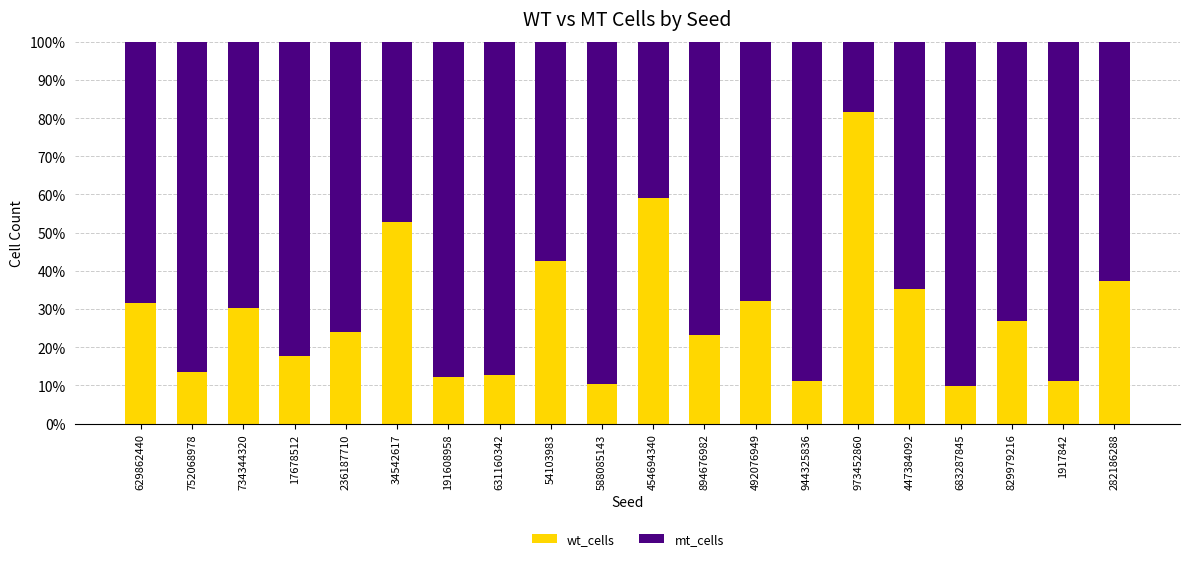

What is the total value across all series at 734344320?

100.0